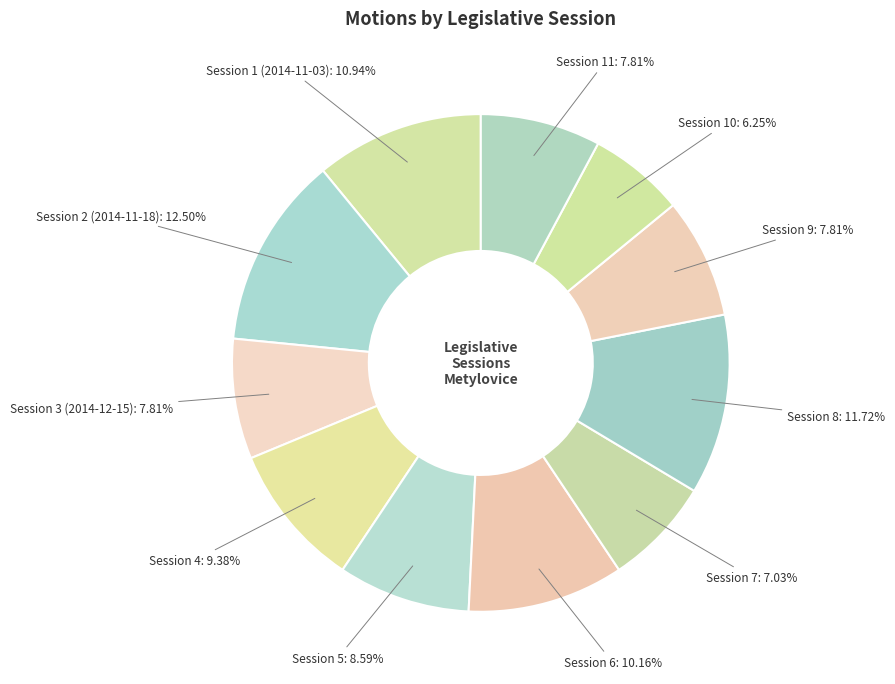

What is the largest slice in the pie chart?

Session 2 (2014-11-18)